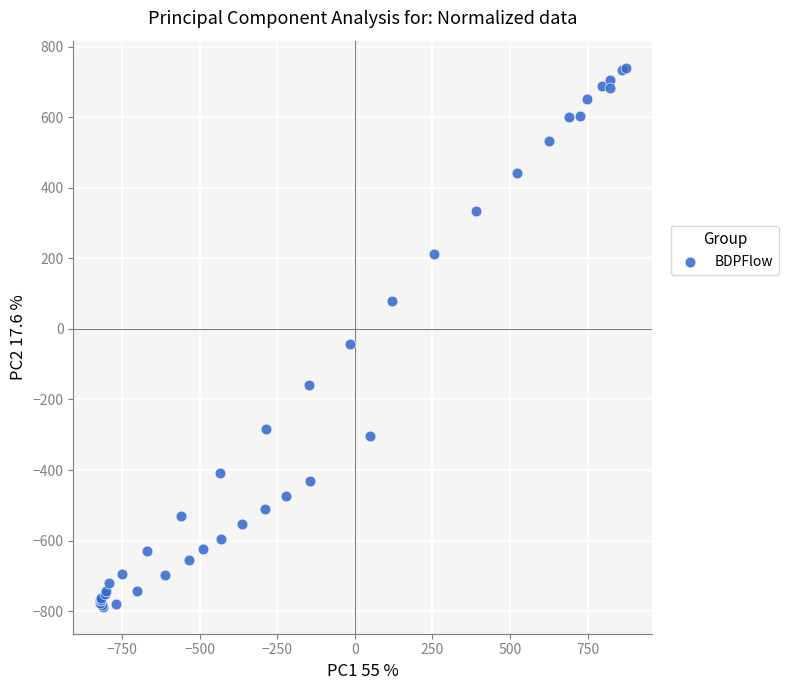

What Y value in the scatter plot is closest to -23?

-42.3